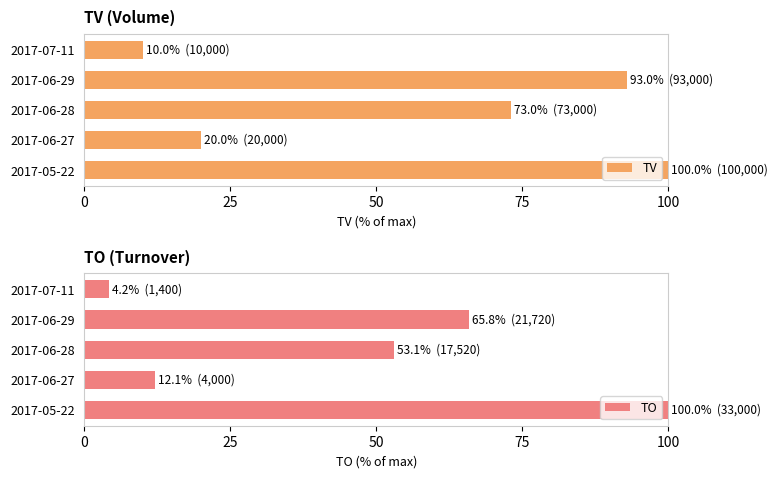

Between 0 and 100, which series saw the biggest shift?

TO